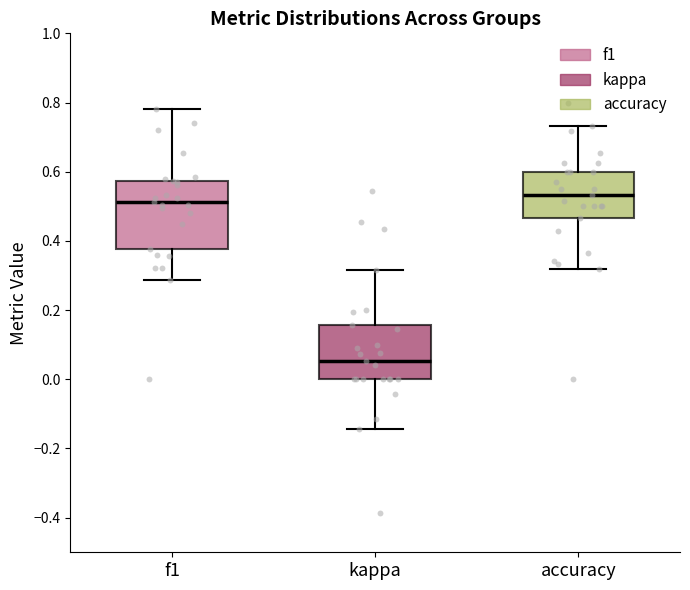

Which box has the lowest median line?

kappa